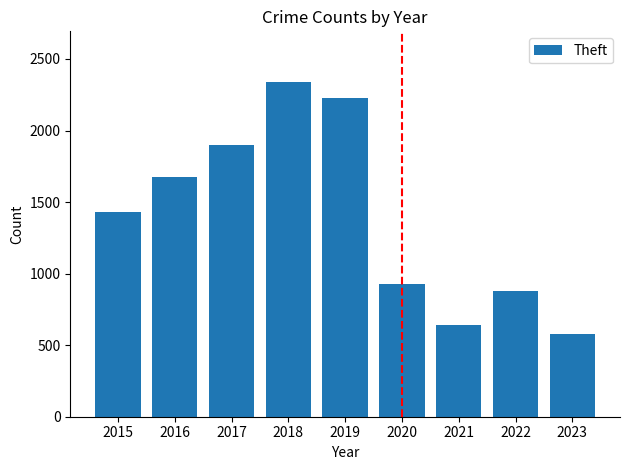

Is it true that the value at 2019 is 2230?

True